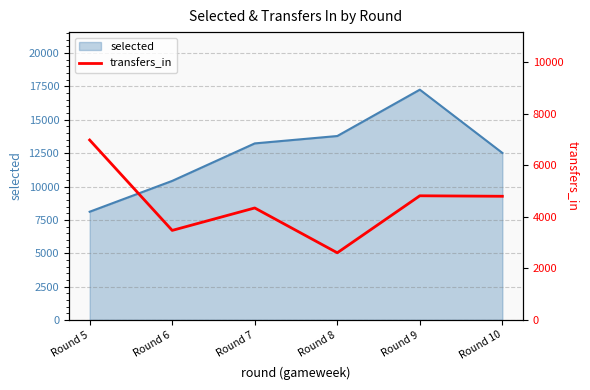

How many points are lower than both their immediate neighbors (excluding endpoints)?

2